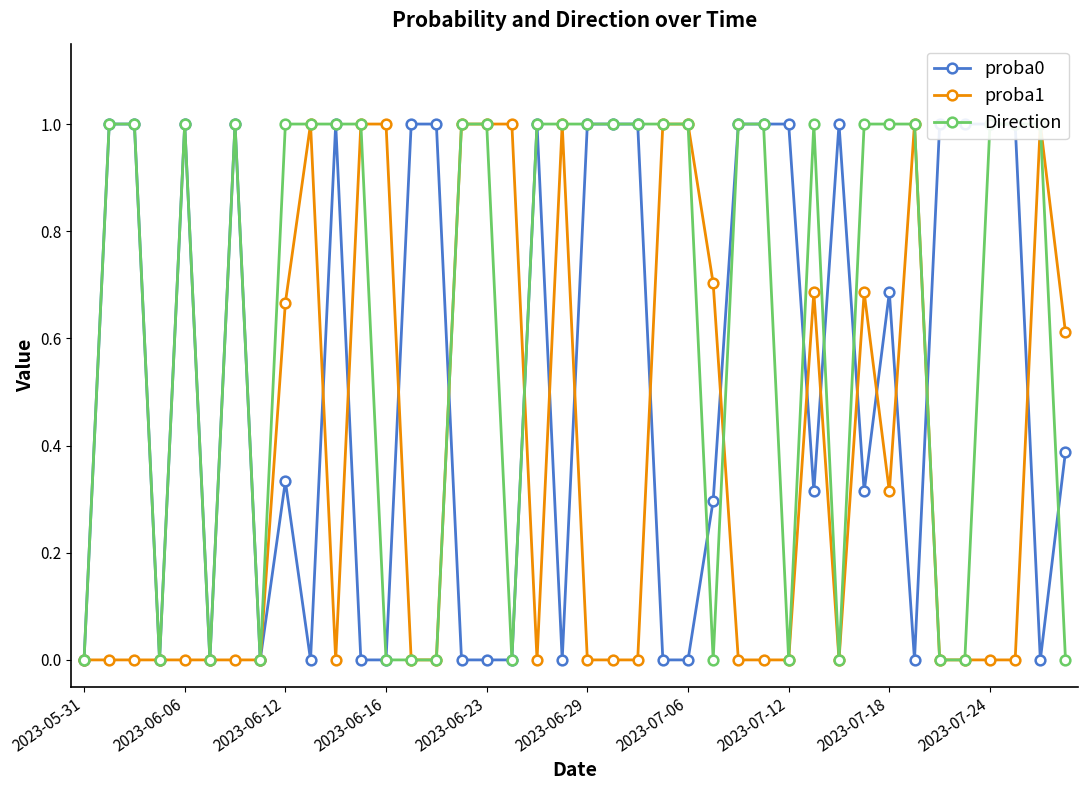

What is the value of the proba0 point at the 37th from the left?

1.0